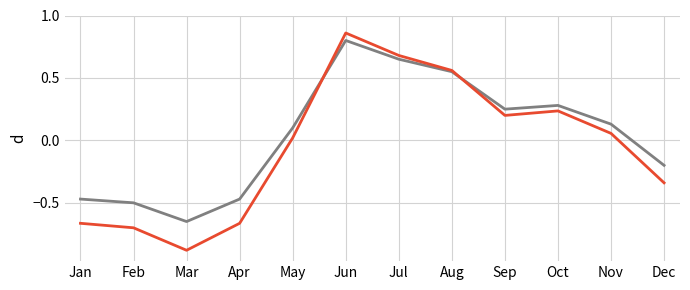

At which category does the chart reach its peak across all series?

Jun